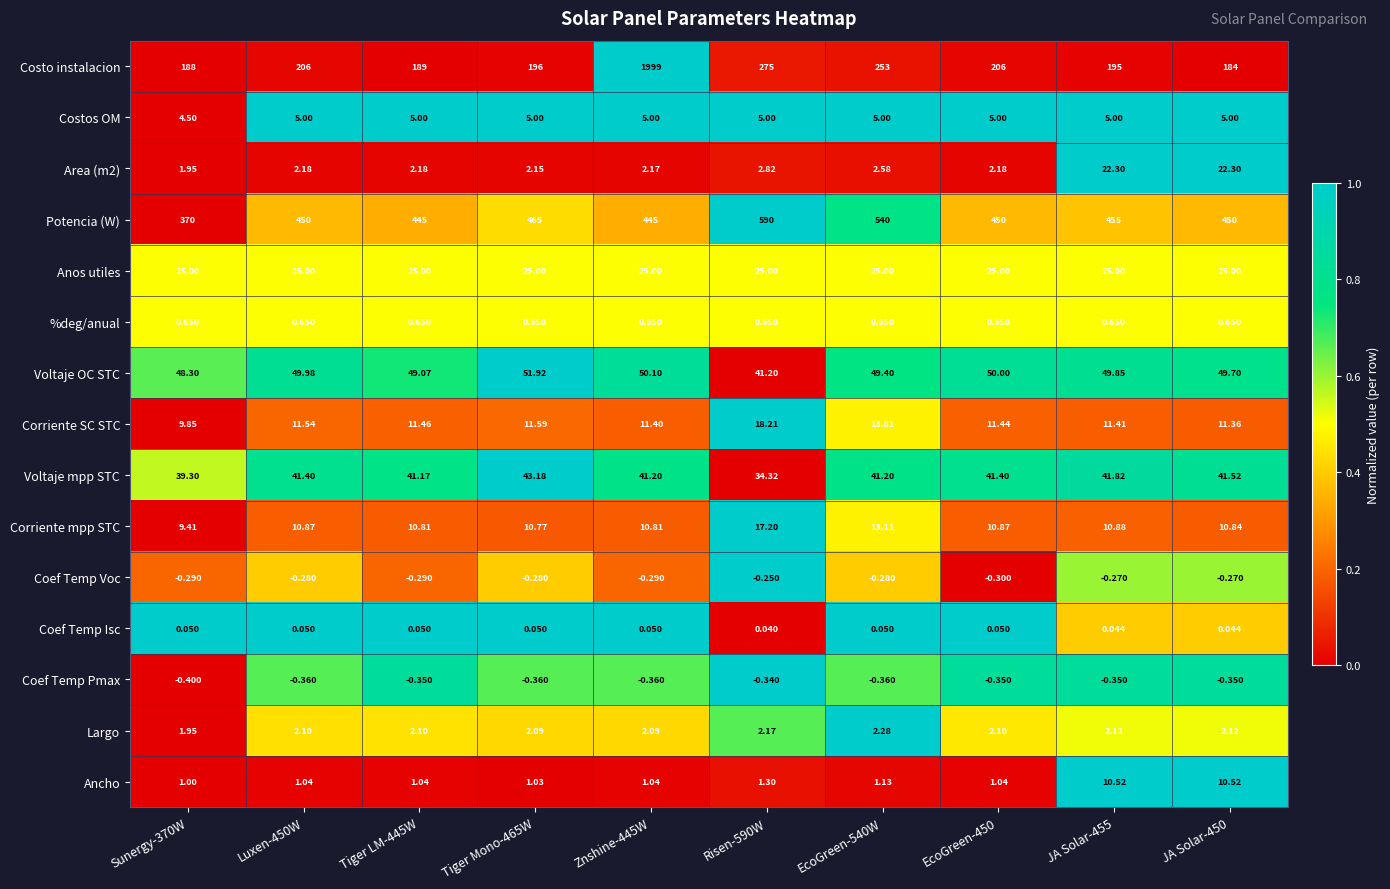

At Luxen-450W, list the series in order from smallest to largest.

Coef Temp Pmax, Coef Temp Voc, Coef Temp Isc, %deg/anual, Ancho, Largo, Area (m2), Costos OM, Corriente mpp STC, Corriente SC STC, Anos utiles, Voltaje mpp STC, Voltaje OC STC, Costo instalacion, Potencia (W)